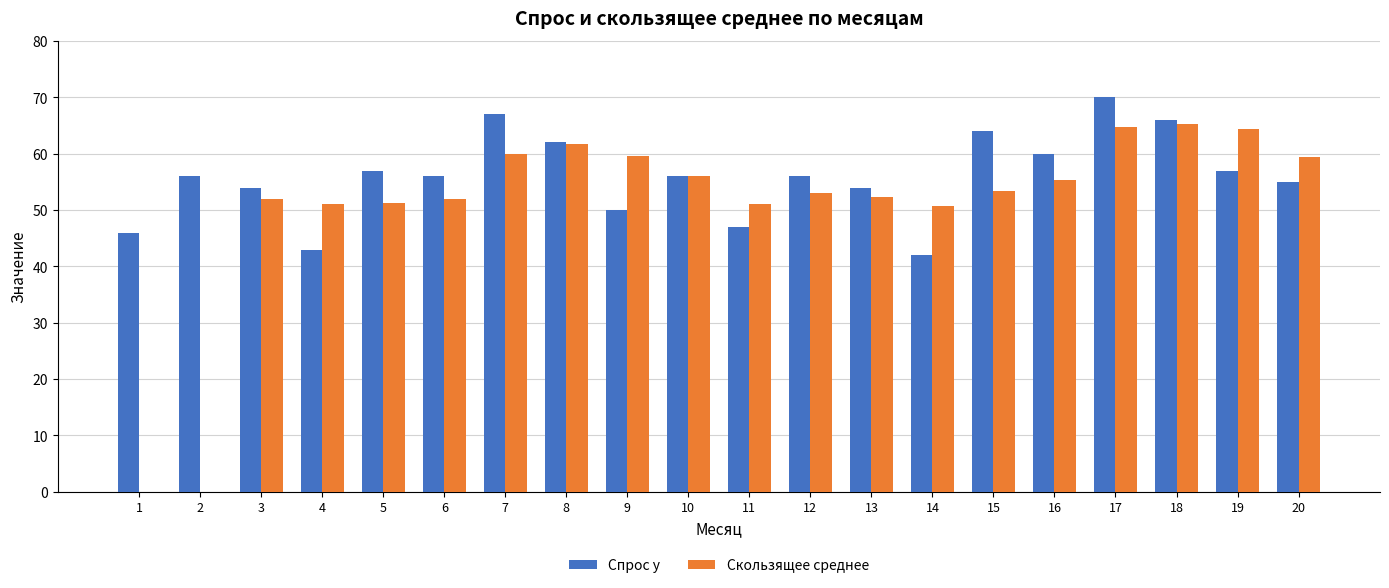

What is the spread (max minus min) of values at 13?

1.7